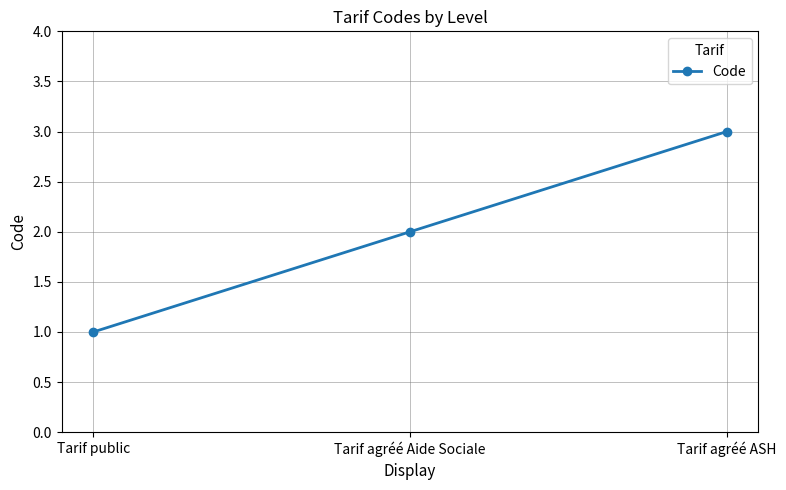

What is the change in value from Tarif public to Tarif agréé ASH?

+2